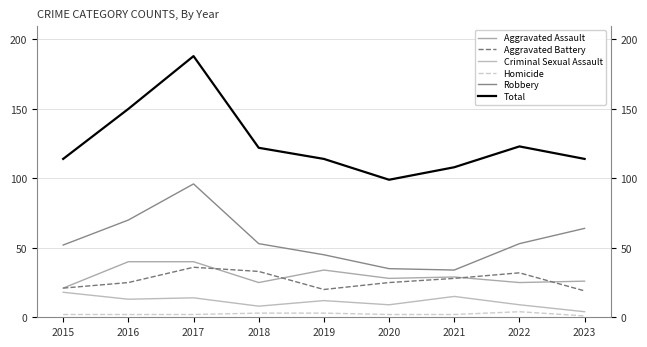

At which category is the sum across all series the highest?

2017